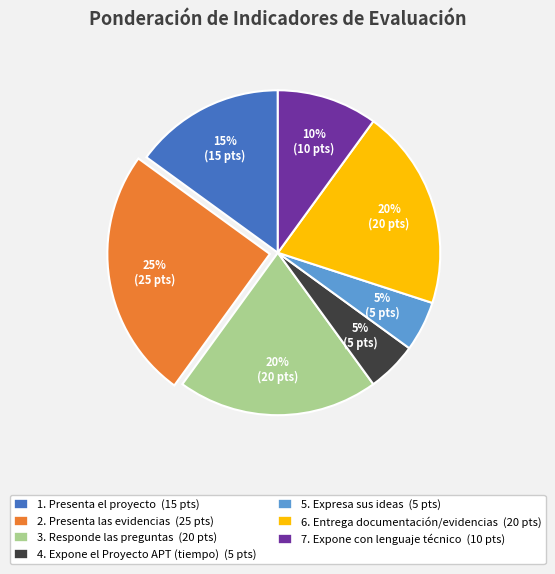

To the nearest percent, what is the combined percentage of 1. Presenta el proyecto and 2. Presenta las evidencias?

40%